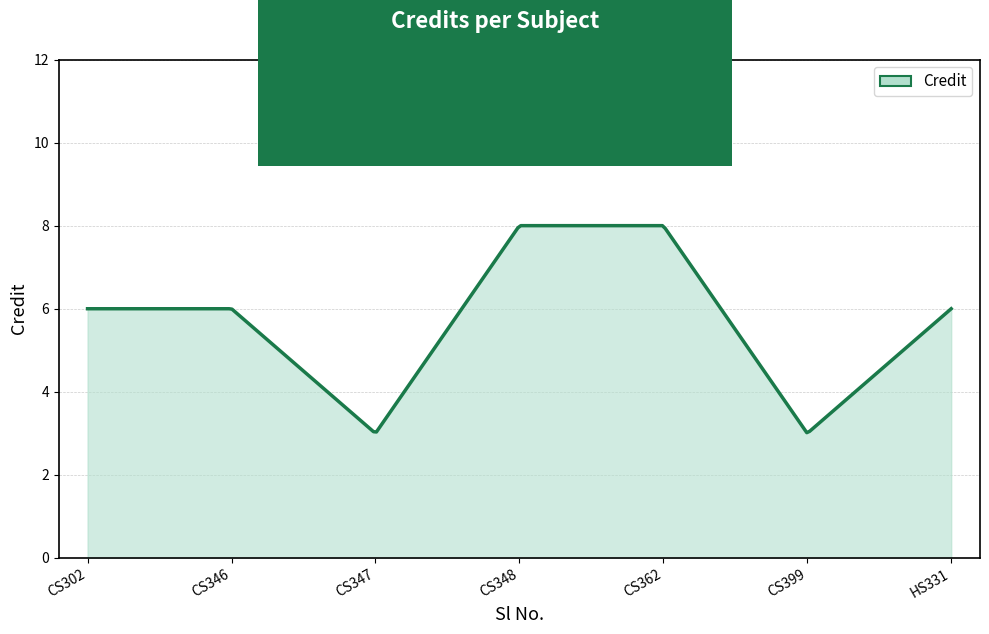

What is the smallest value displayed?

3.0